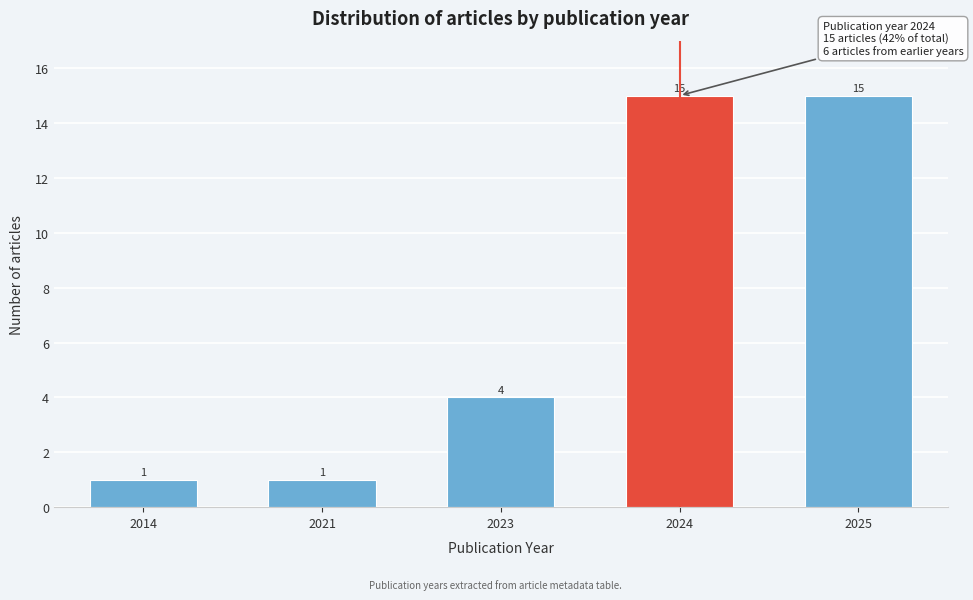

Reading left to right, what are all the values shown in this chart?

1	1	4	15	15